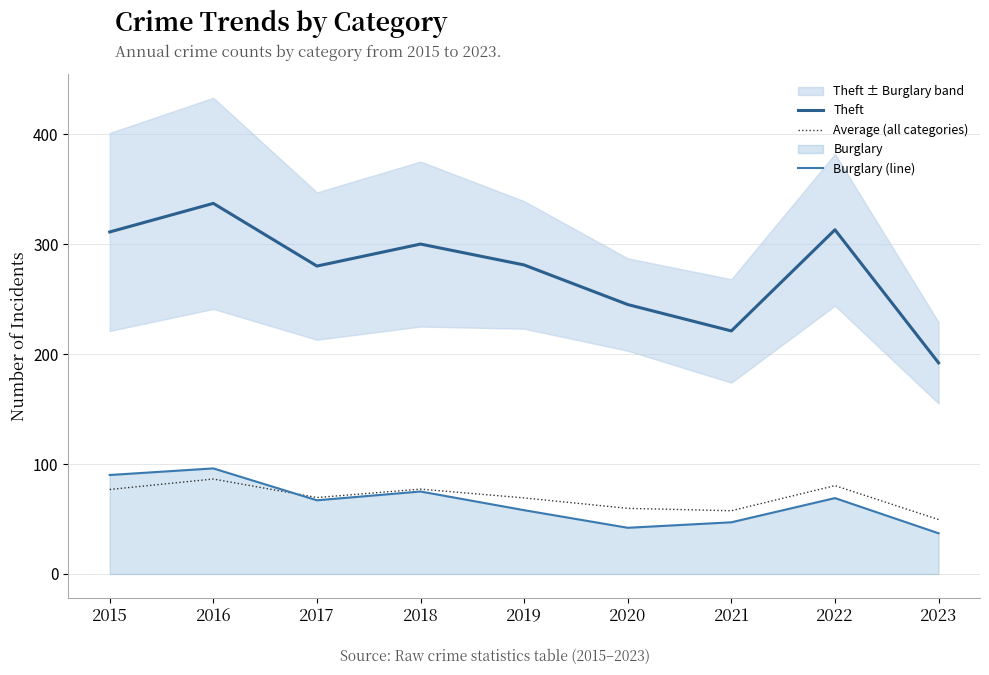

What is the sum of all Average (all categories) values?

626.0